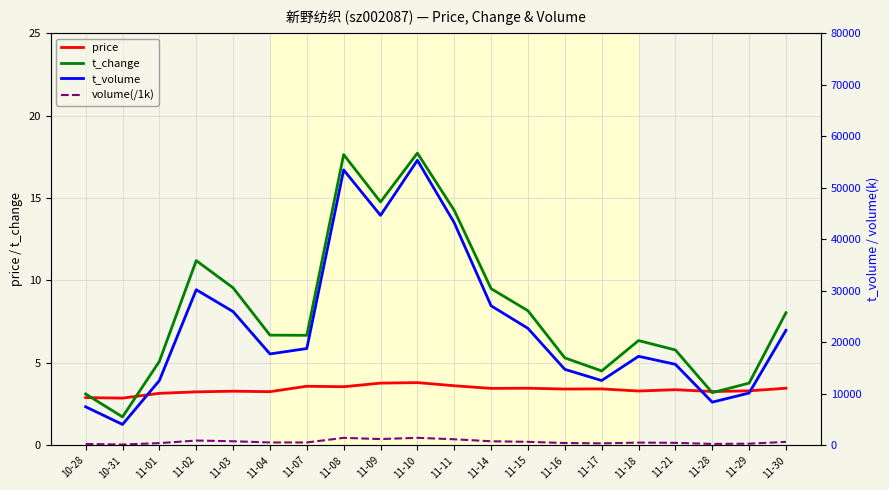

True or false: price has a value of 3.5 at 11-08.

True